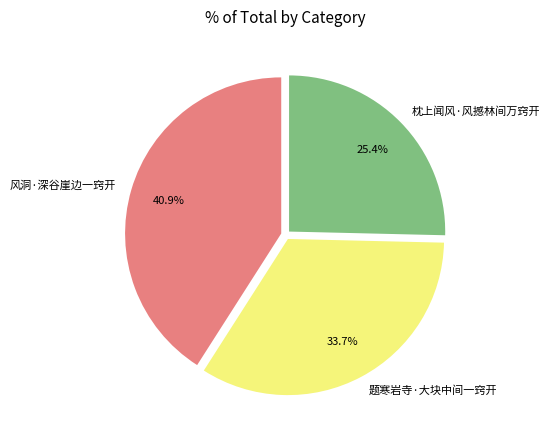

Rank the categories by value from lowest to highest.

枕上闻风·风撼林间万窍开, 题寒岩寺·大块中间一窍开, 风洞·深谷崖边一窍开